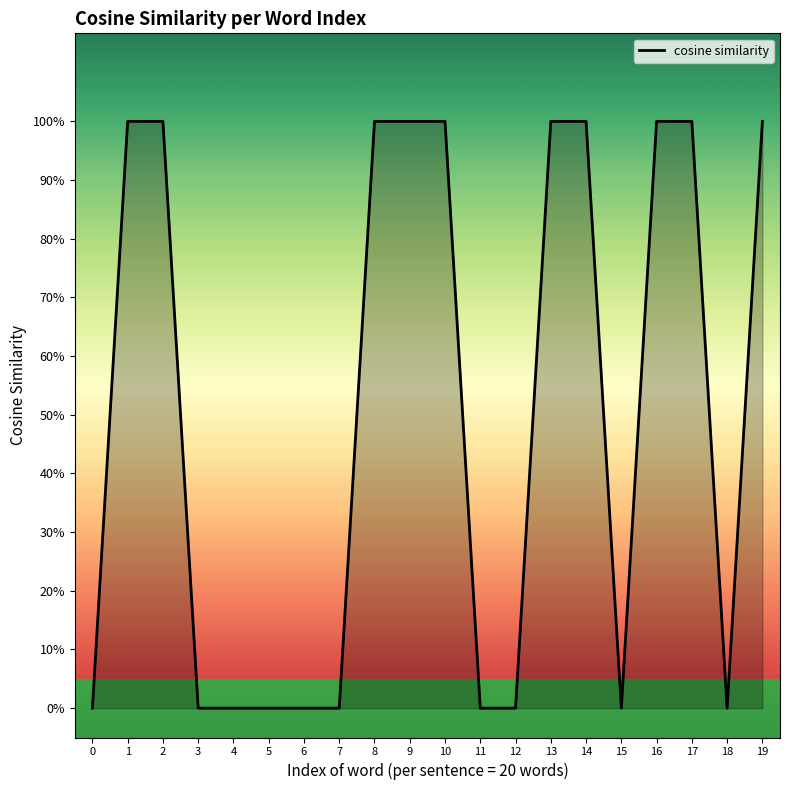

List the labels in order of value, largest first.

1, 2, 8, 9, 10, 13, 14, 16, 17, 19, 0, 3, 4, 5, 6, 7, 11, 12, 15, 18